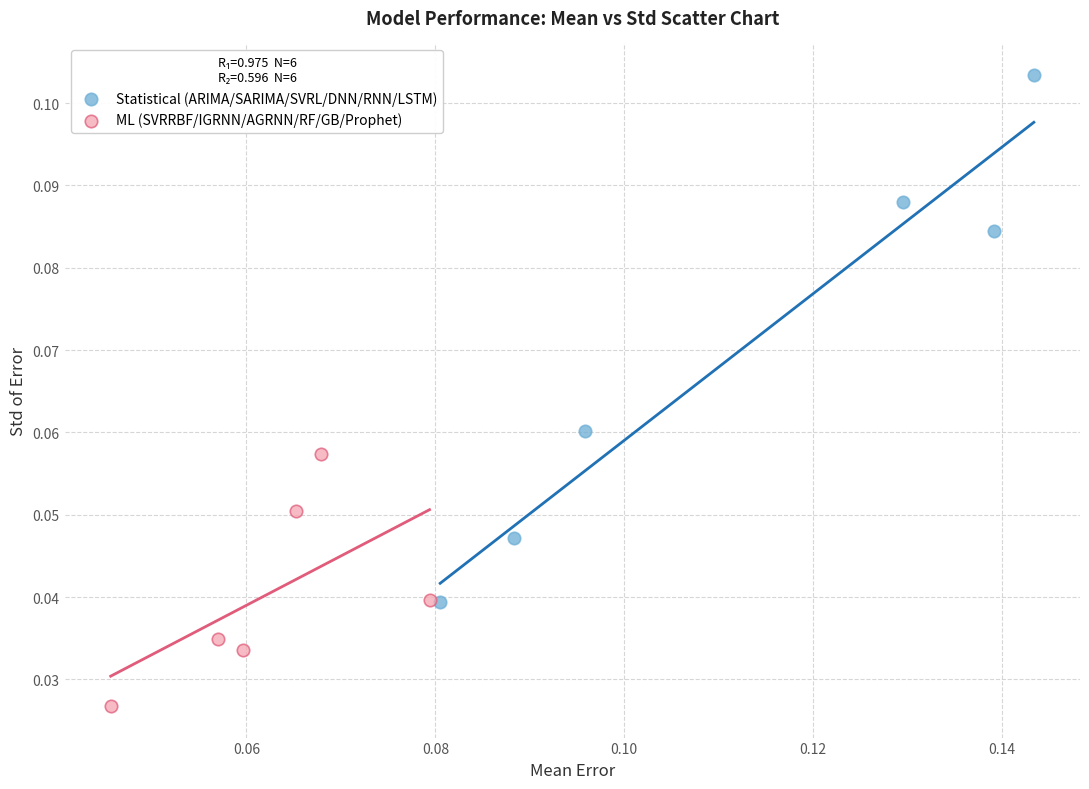

Which series contains the highest Y value?

Statistical (ARIMA/SARIMA/SVRL/DNN/RNN/LSTM)